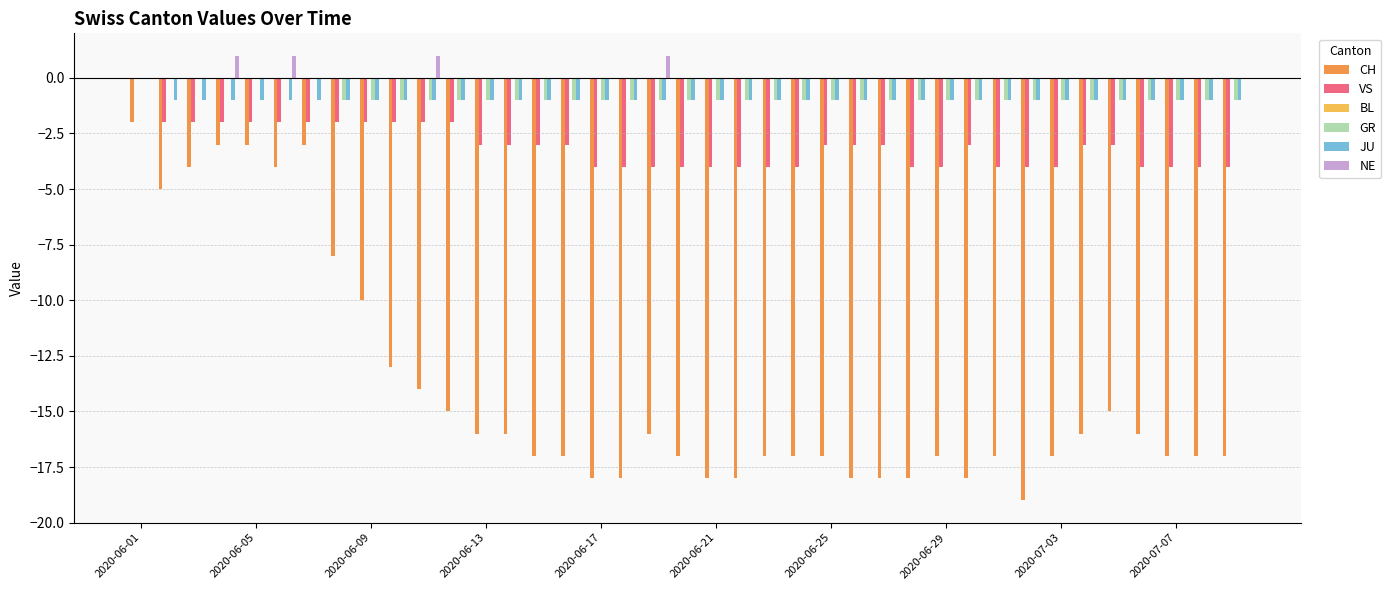

Which series has the largest total across all categories?

NE